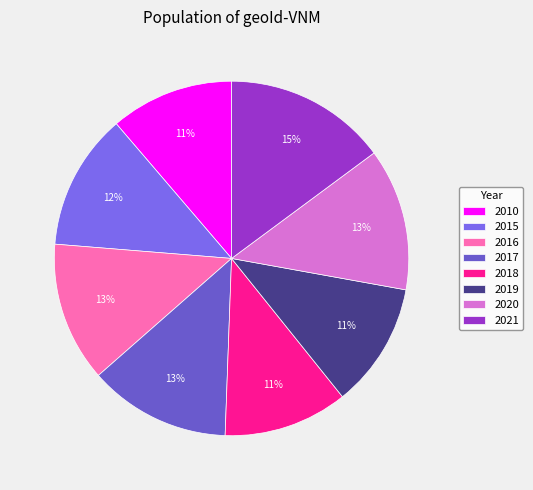

Does any single category account for the majority?

No